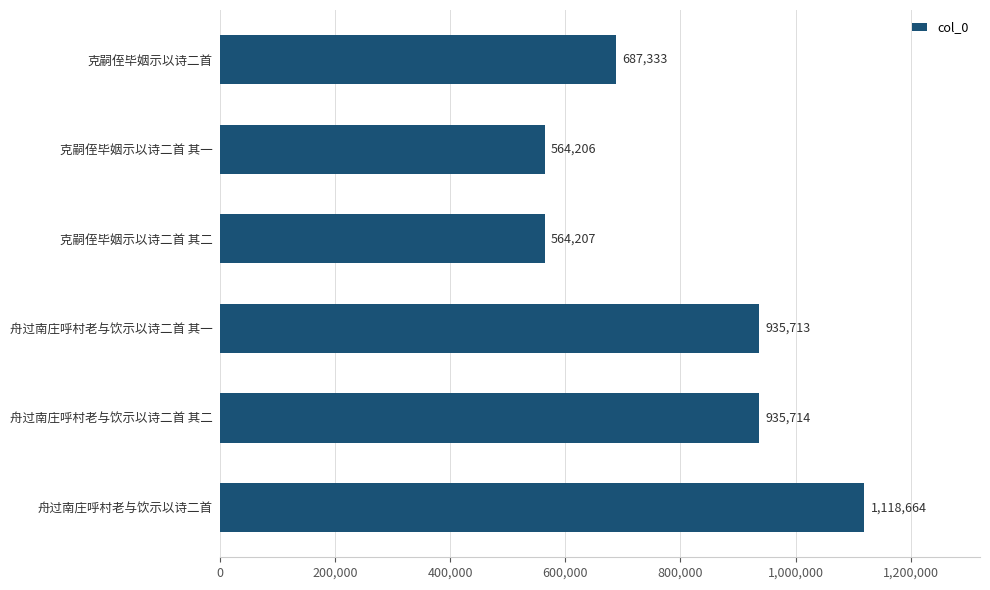

Rank the categories by value from highest to lowest.

舟过南庄呼村老与饮示以诗二首, 舟过南庄呼村老与饮示以诗二首 其二, 舟过南庄呼村老与饮示以诗二首 其一, 克嗣侄毕姻示以诗二首, 克嗣侄毕姻示以诗二首 其二, 克嗣侄毕姻示以诗二首 其一